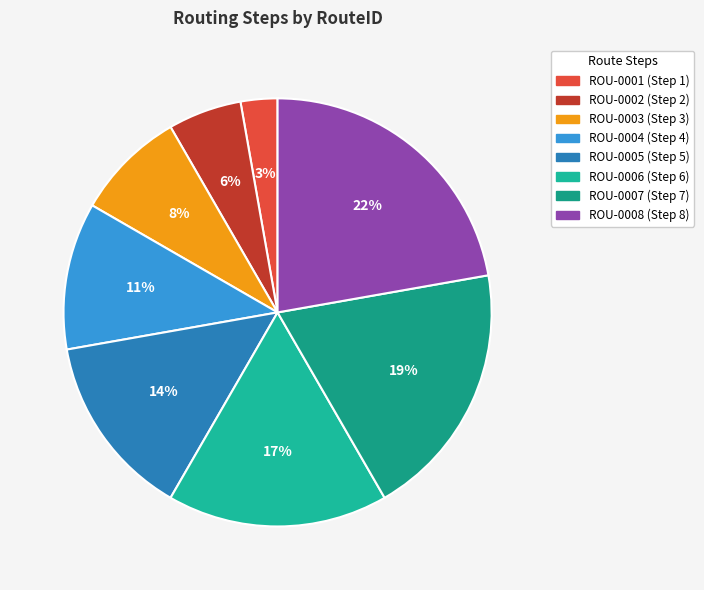

Is it true that ROU-0006 is 17% of the pie?

True